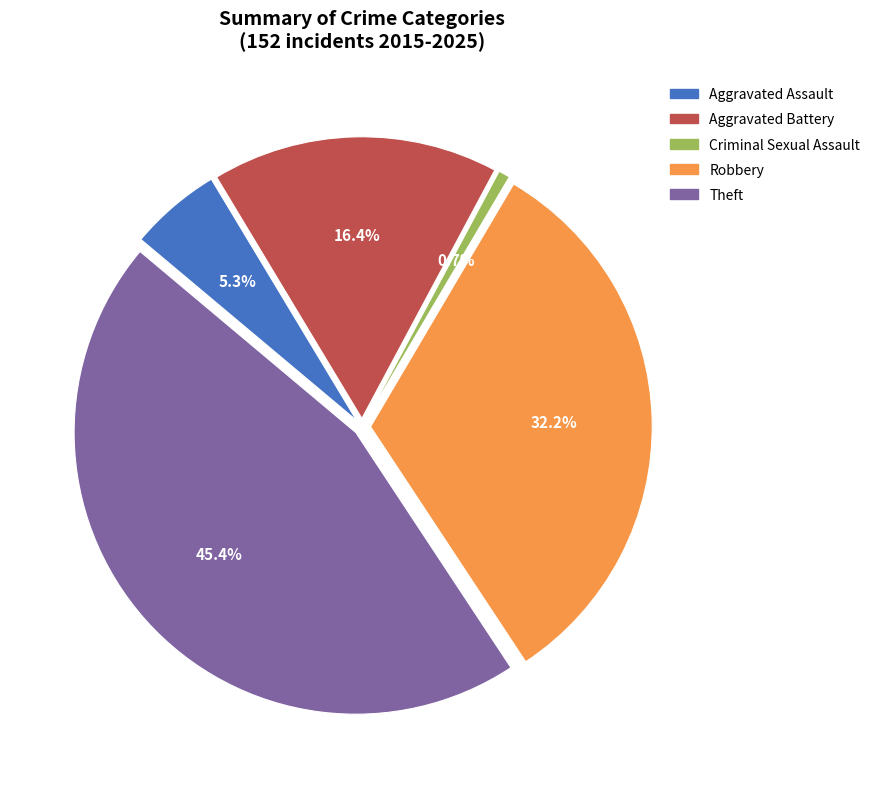

What is the ratio of the value at Aggravated Battery to the value at Criminal Sexual Assault?

25.0